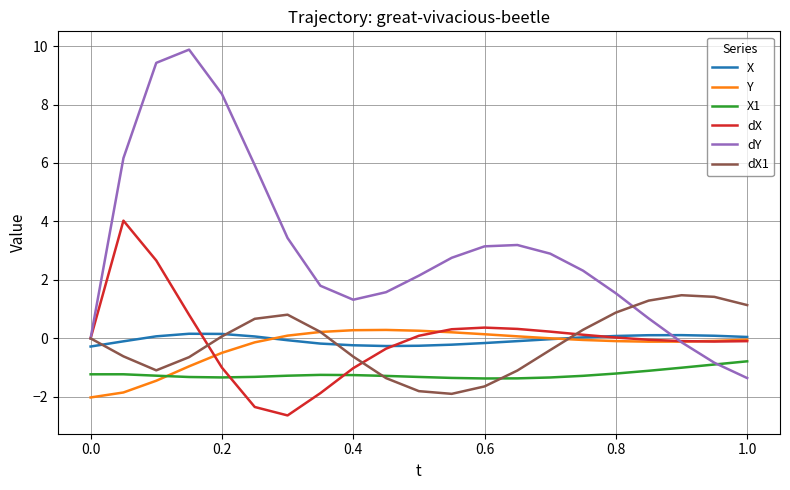

What is the greatest value displayed?

9.9